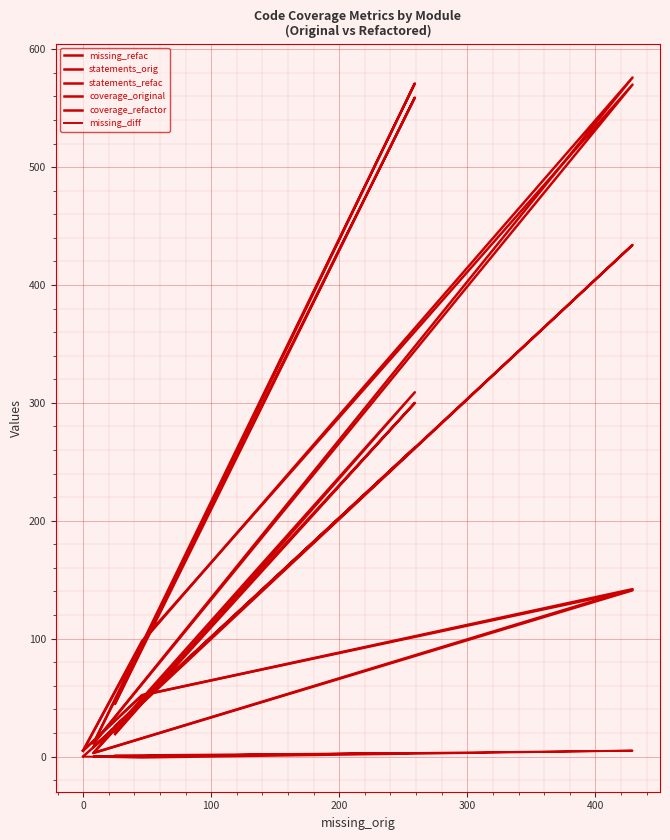

How many data points in missing_diff are less than 1?

3